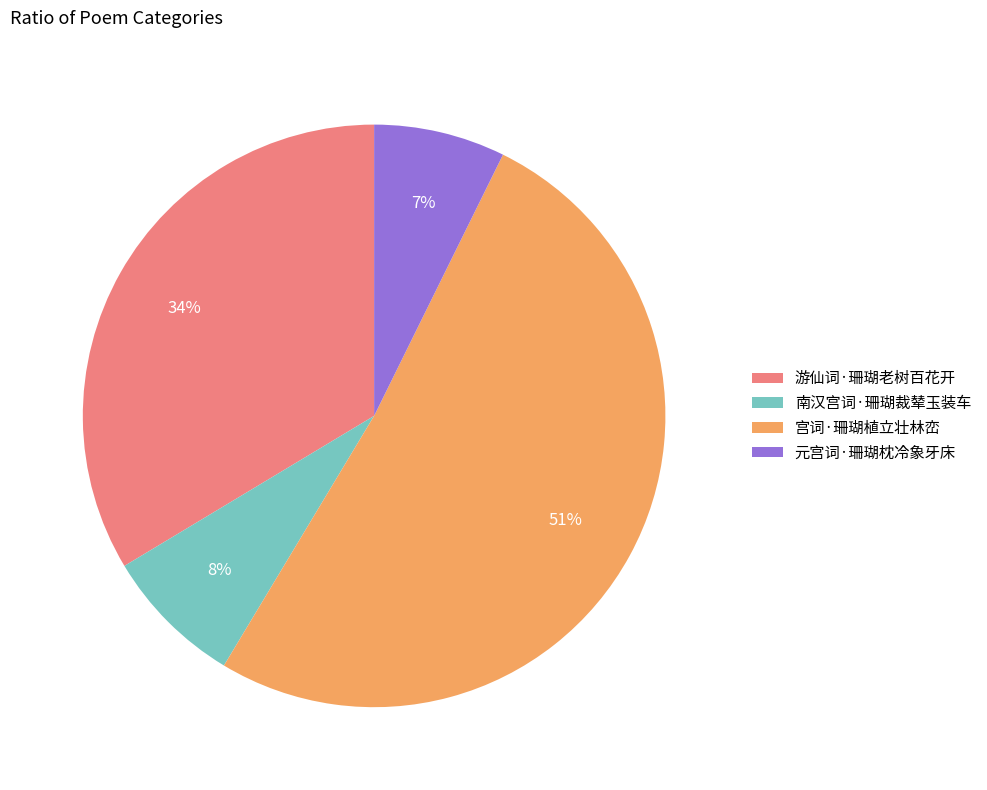

To the nearest percent, what portion does 元宫词·珊瑚枕冷象牙床 represent?

7%